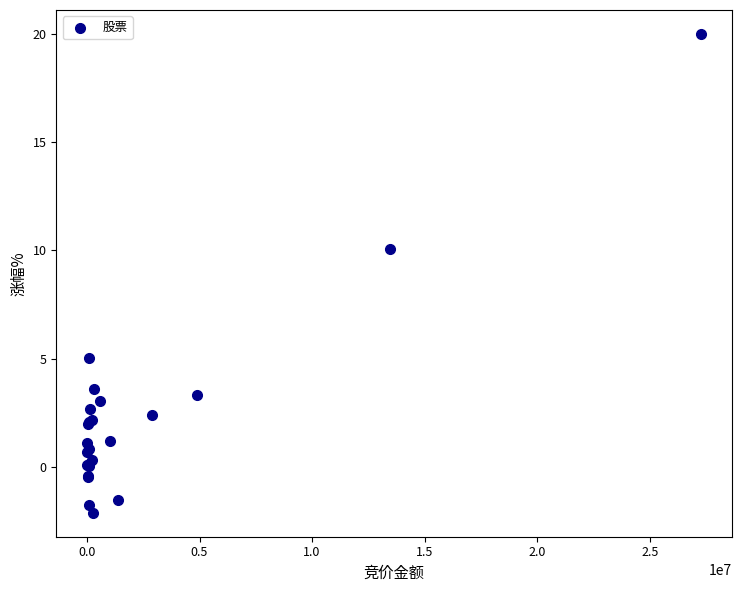

What Y value in the scatter plot is closest to 8?

10.1